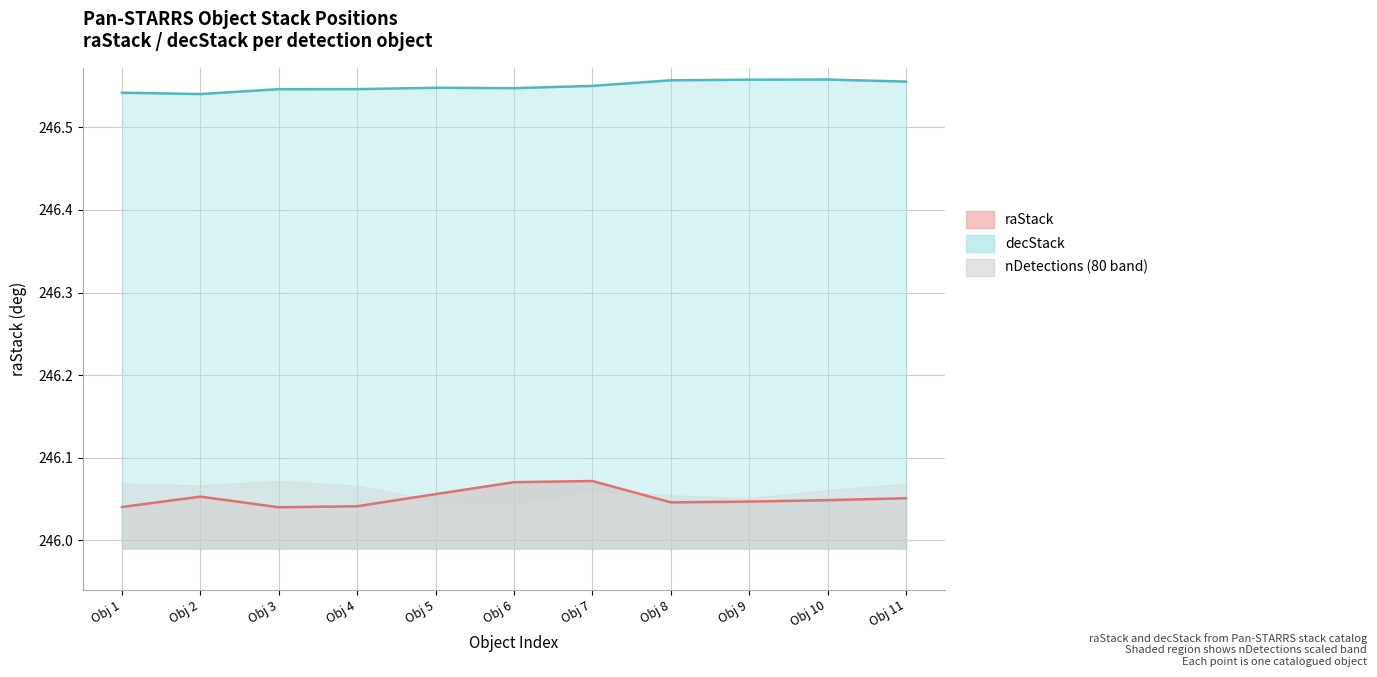

Count the decStack line values in the range 246 to 247.

11